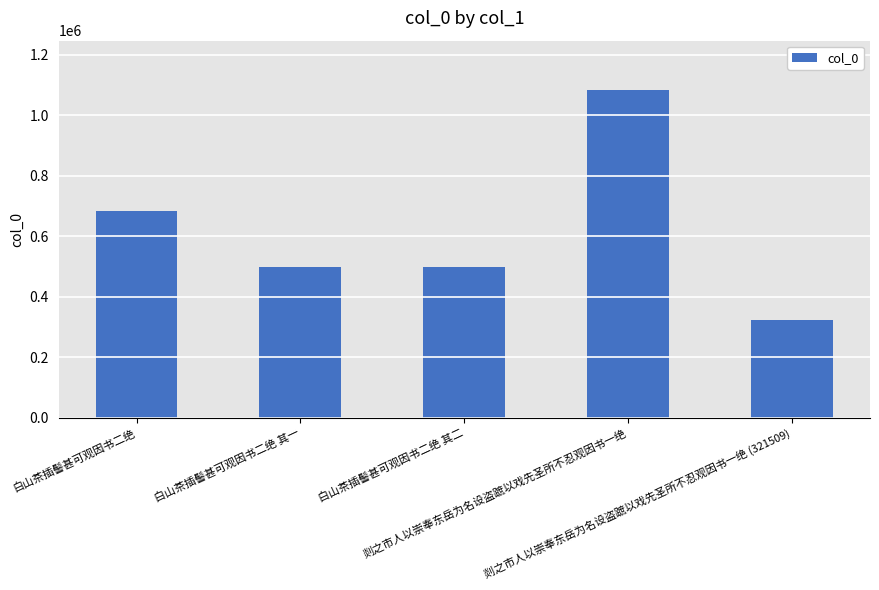

Does the chart contain any negative values?

No